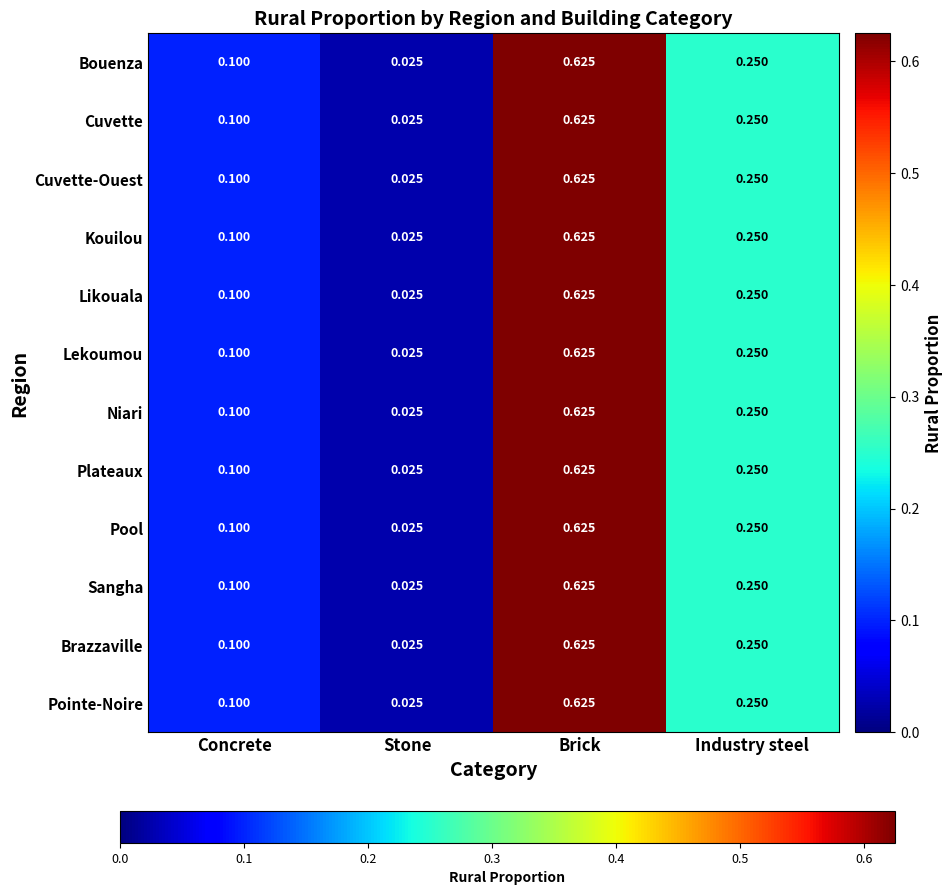

List the labels in order of Pointe-Noire value, largest first.

Brick, Industry steel, Concrete, Stone